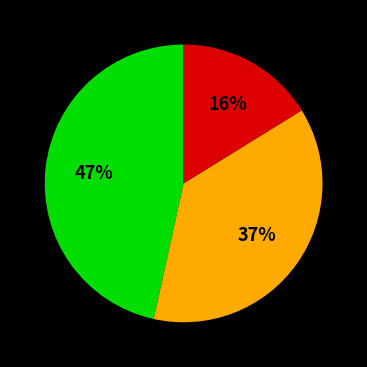

Is there any slice that represents more than half of the pie?

No